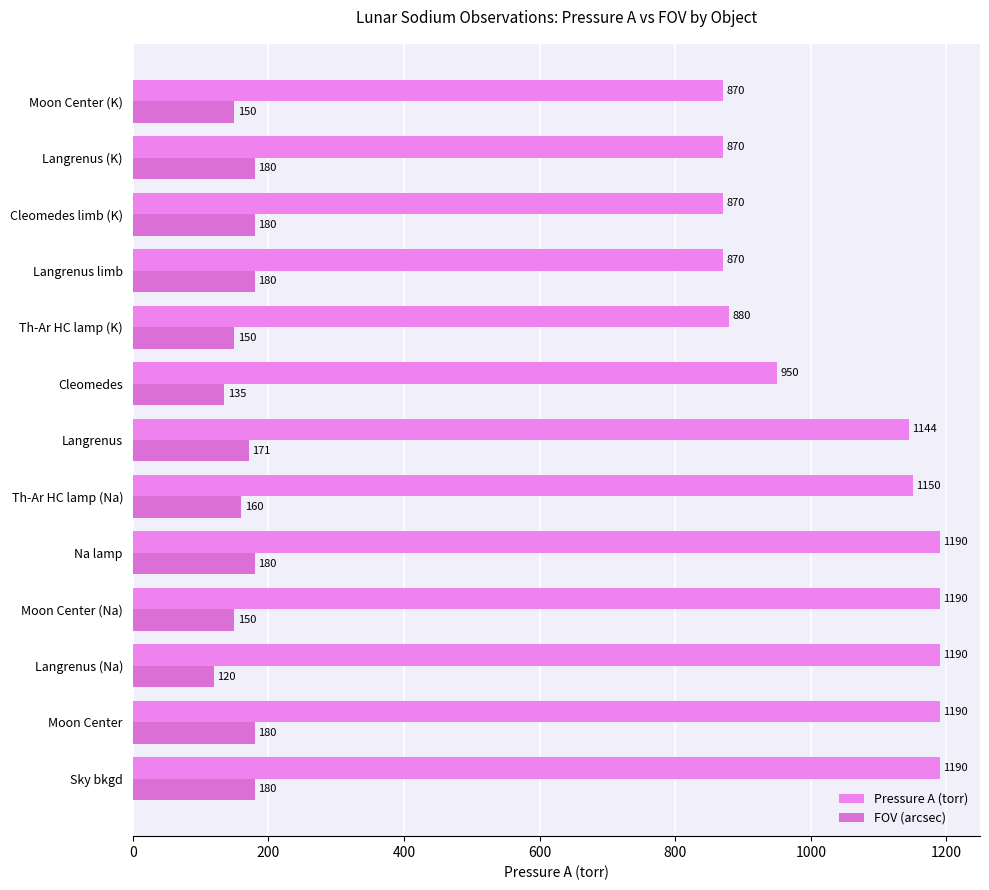

Which series has the largest range (max minus min)?

Pressure A (torr)